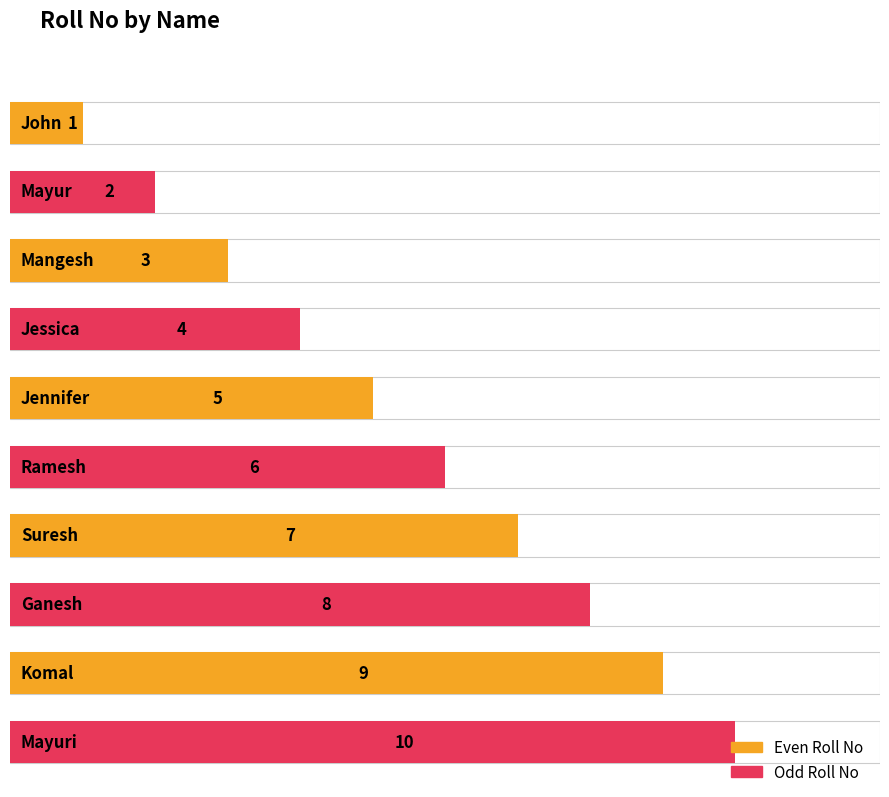

Count the values in the range 3 to 8.

6